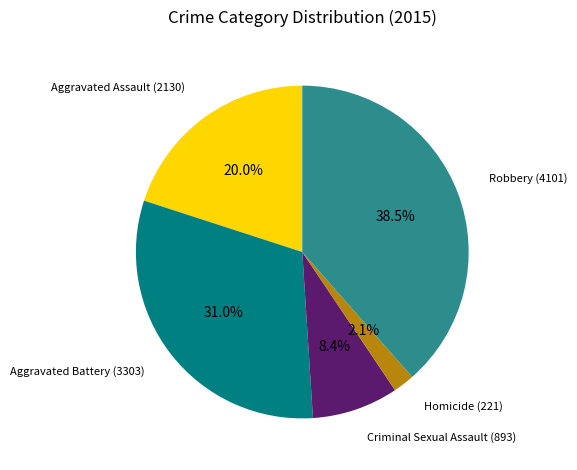

Is there any slice that represents more than half of the pie?

No